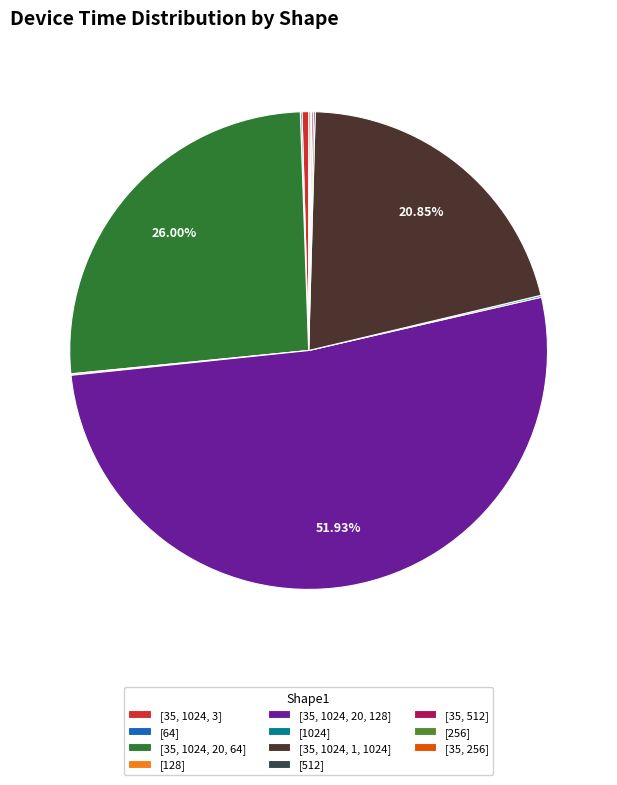

To the nearest percent, what is the difference between the largest and smallest slice percentages?

52%